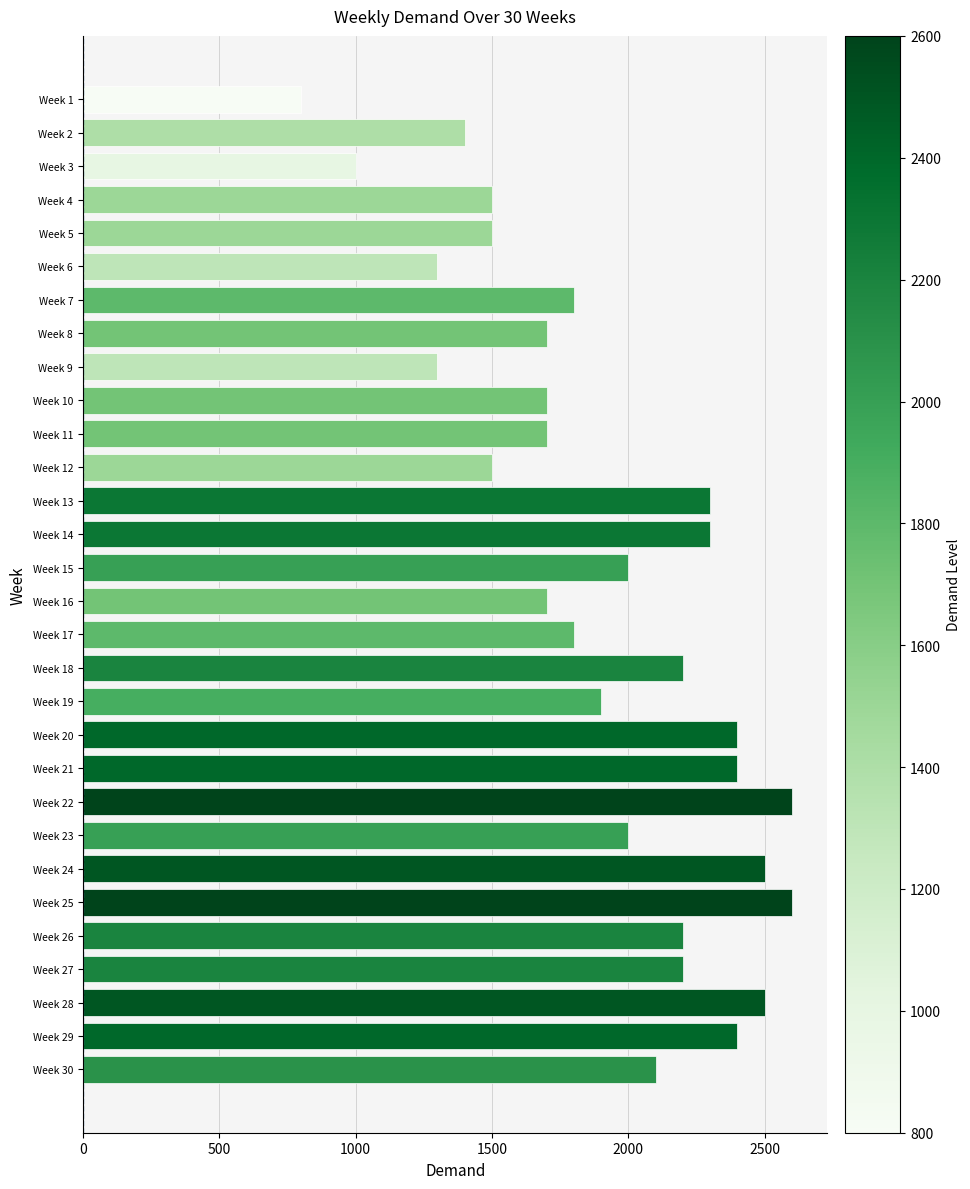

Are the bars grouped side by side (vs. stacked)?

No